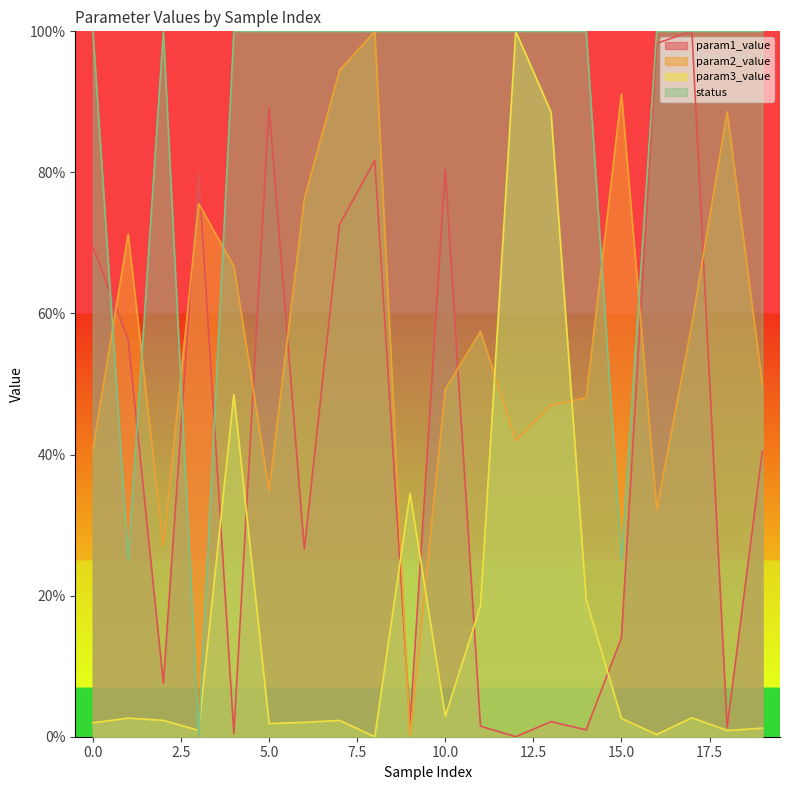

Between 2 and 13, which series saw the biggest shift?

param3_value